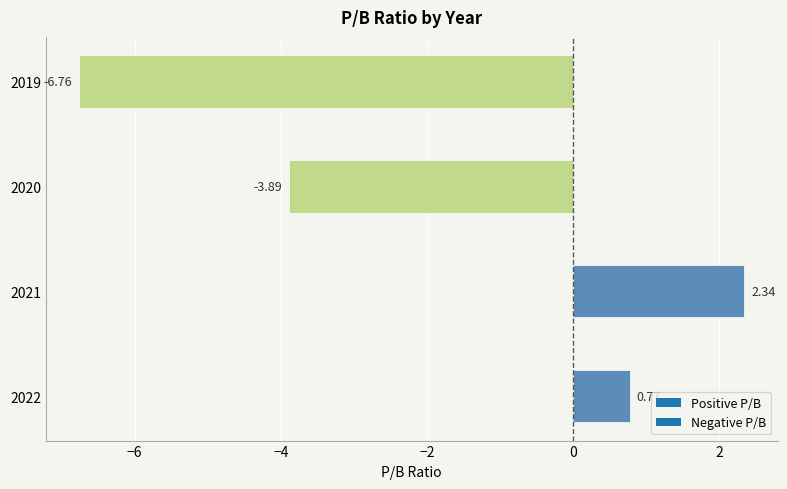

How many data points does each series have?

4